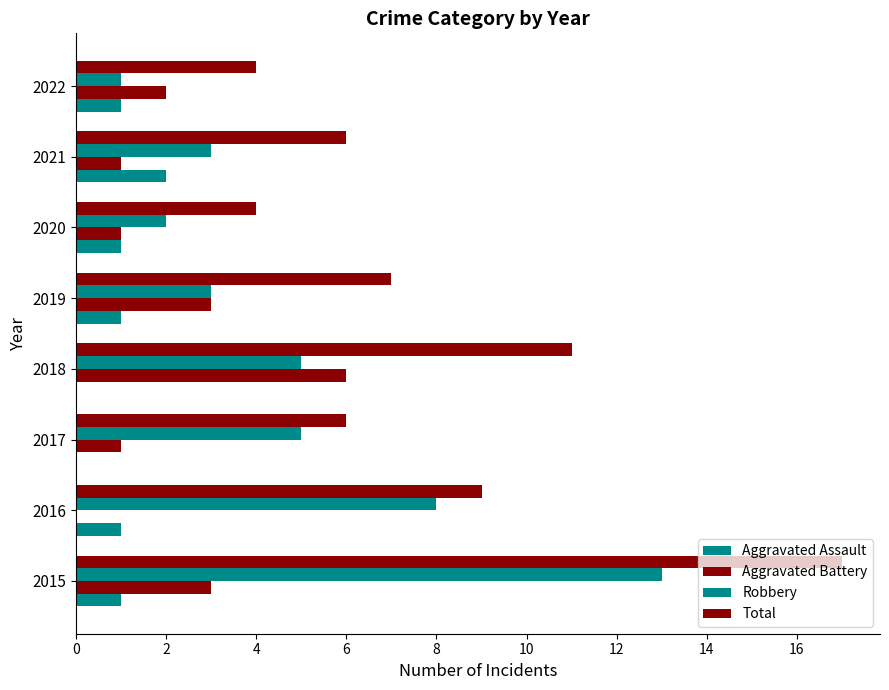

How many distinct data groups are displayed?

4